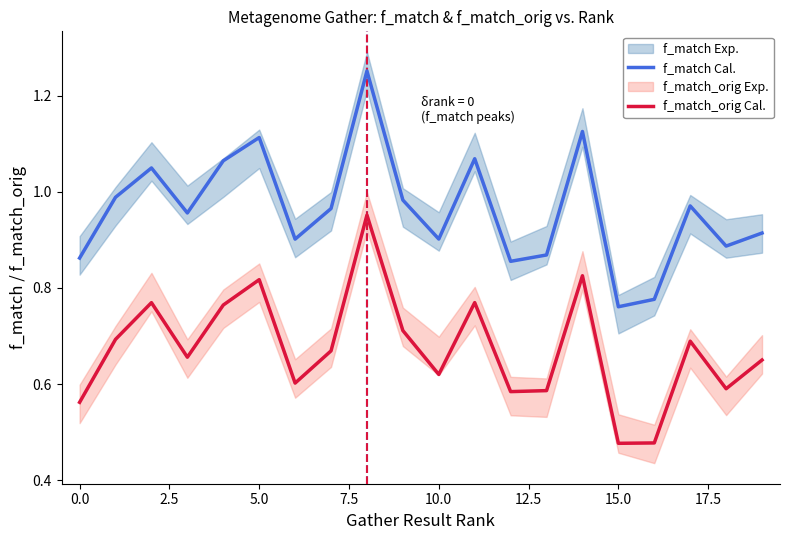

True or false: f_match Cal. has a value of 1.1 at 13.

False